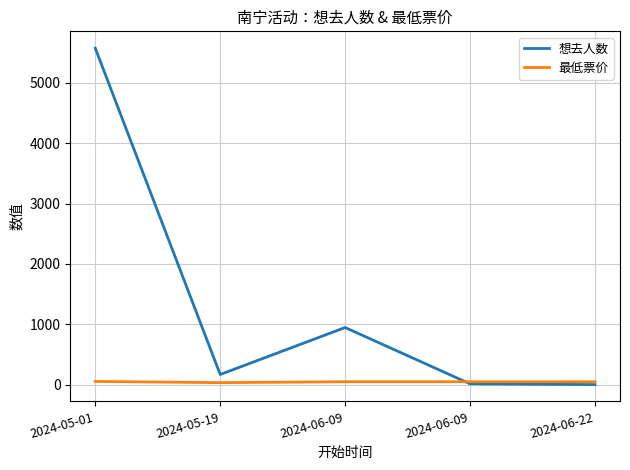

How many lines are shown in the chart?

2